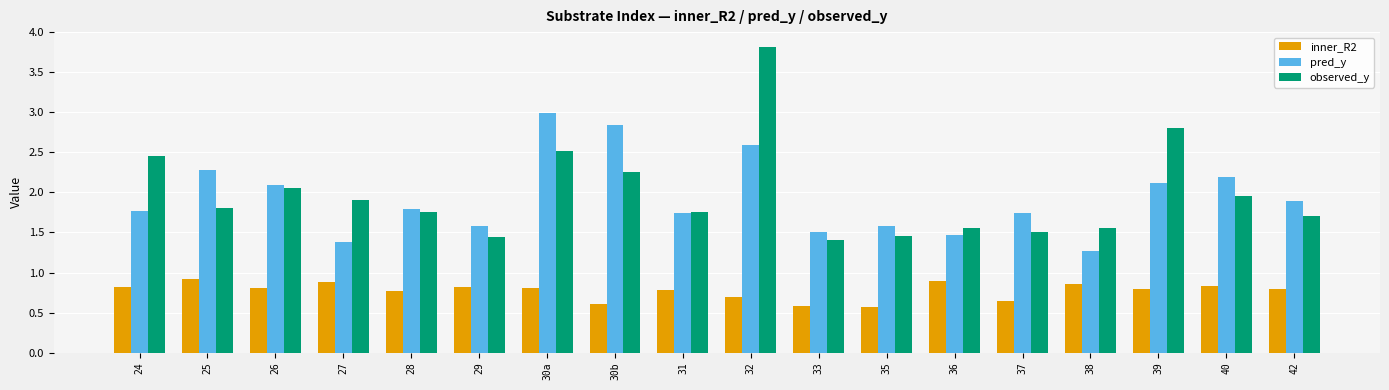

The observed_y series shows 0.5 at 29. True or false?

False